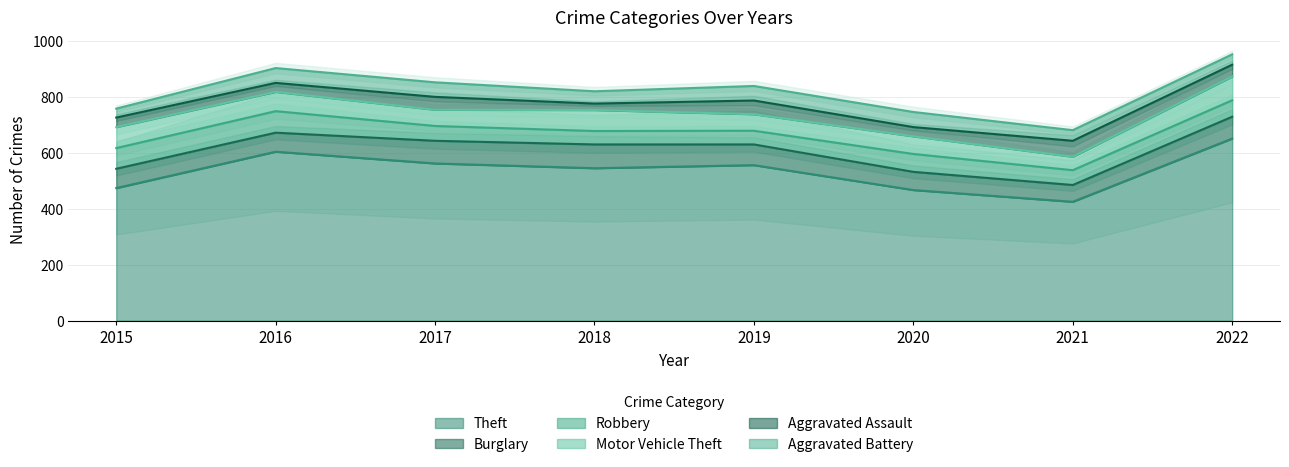

At which category is the sum across all series the highest?

2022